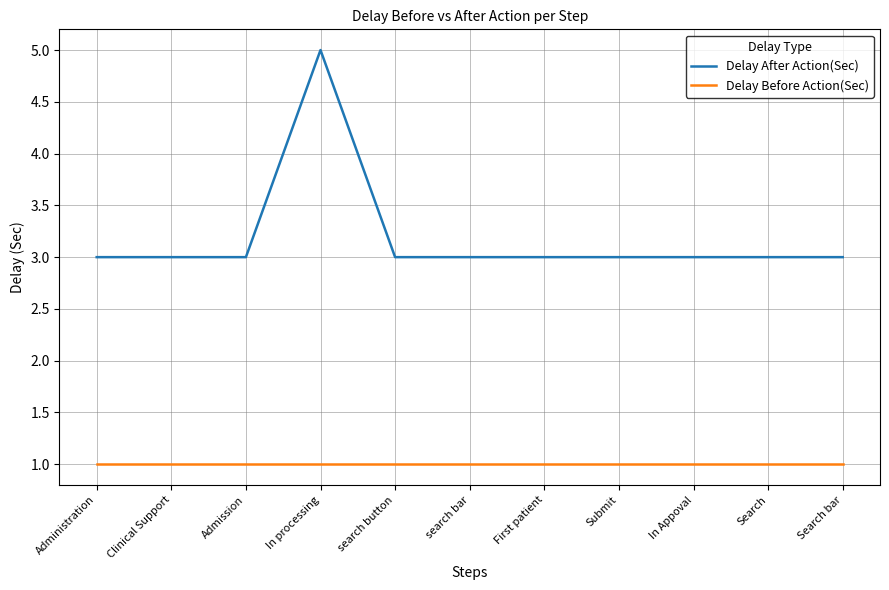

The value of Delay Before Action(Sec) at Submit is 2. True or false?

False